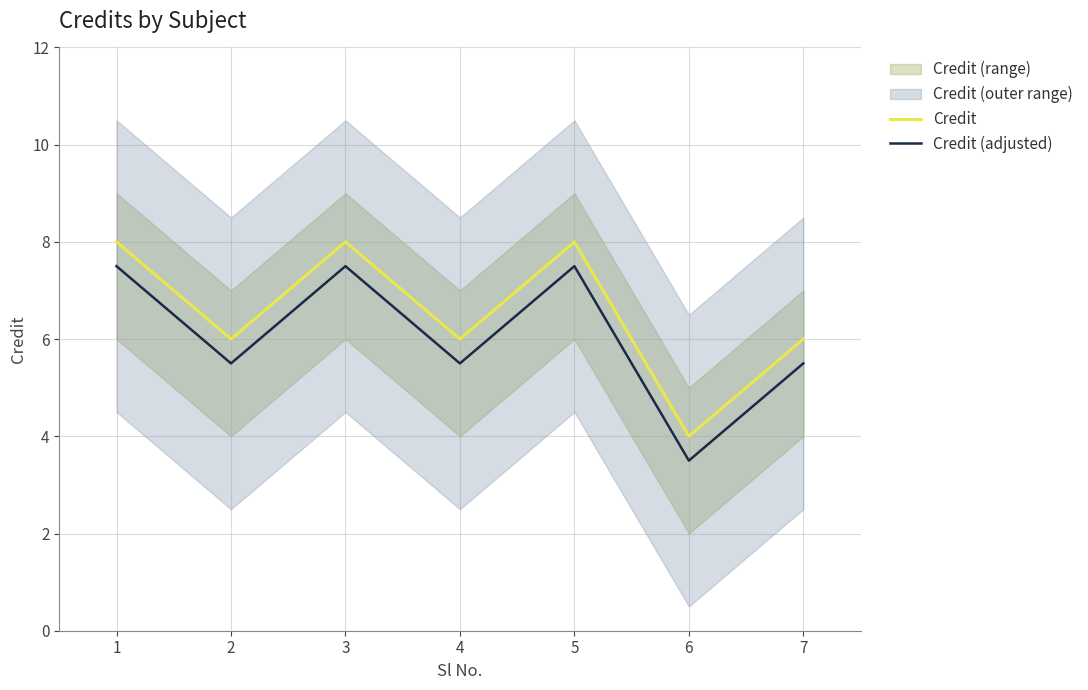

True or false: Credit has a value of 9.8 at 4.

False